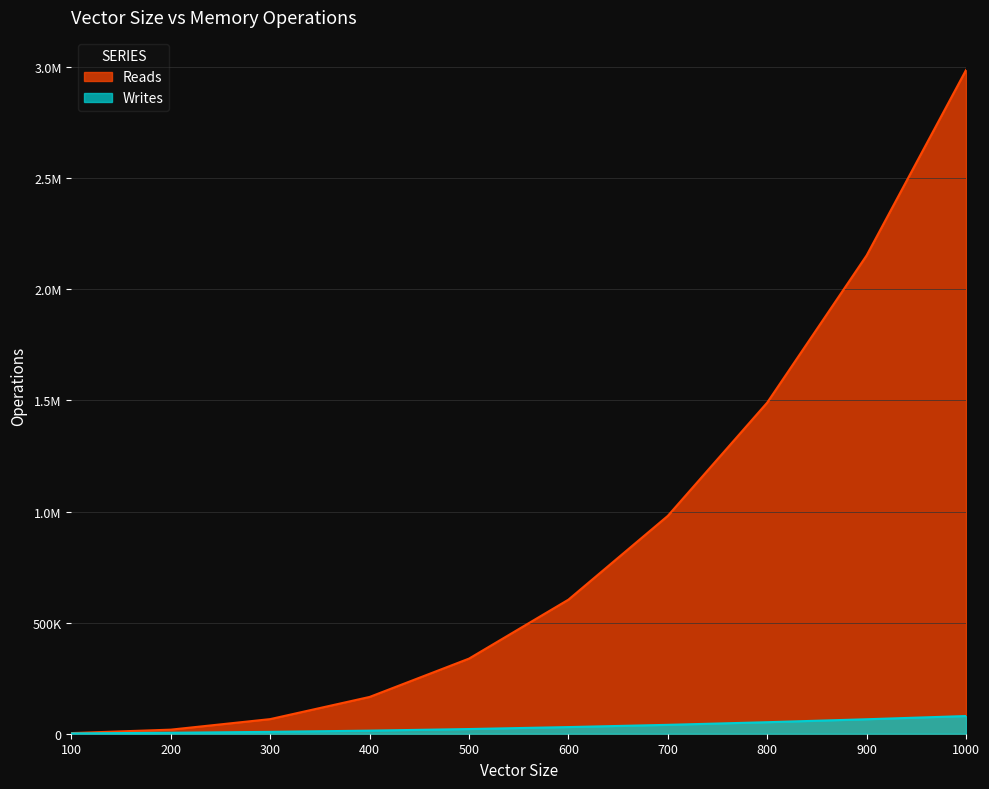

True or false: Writes and Reads intersect in this chart.

False